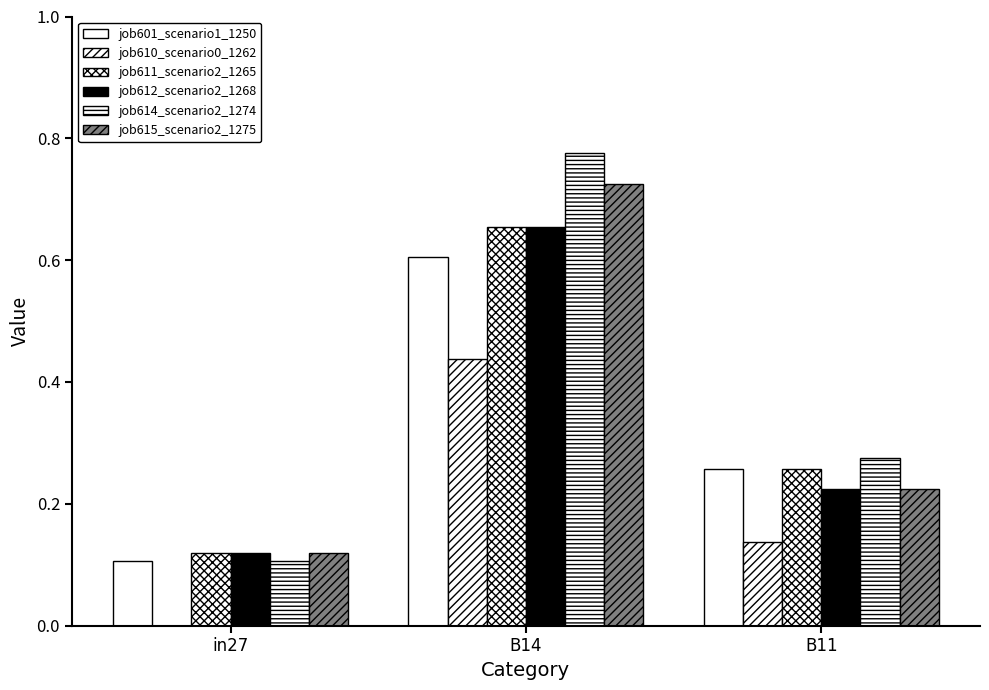

True or false: job601_scenario1_1250 has a value of 0.1 at in27.

True